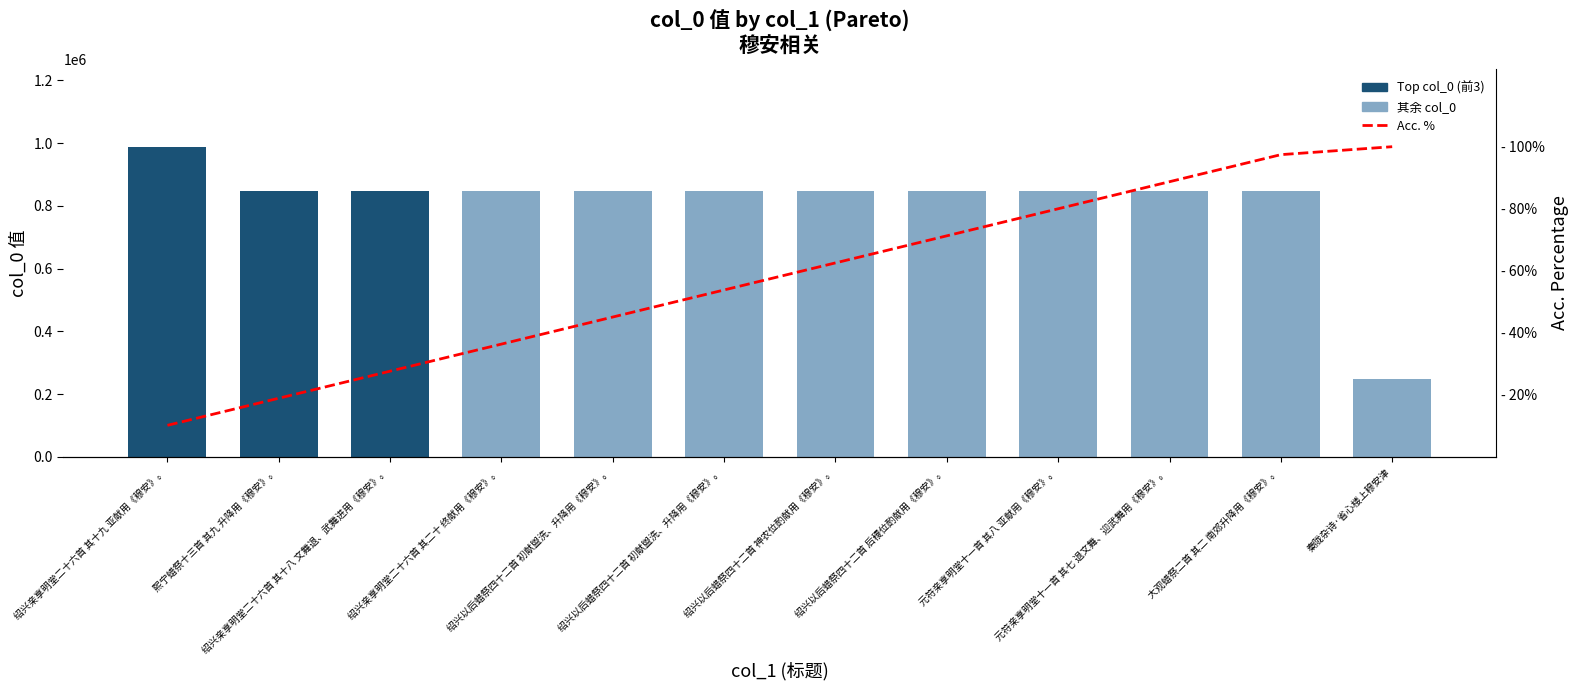

Which series has the largest total across all categories?

col_0